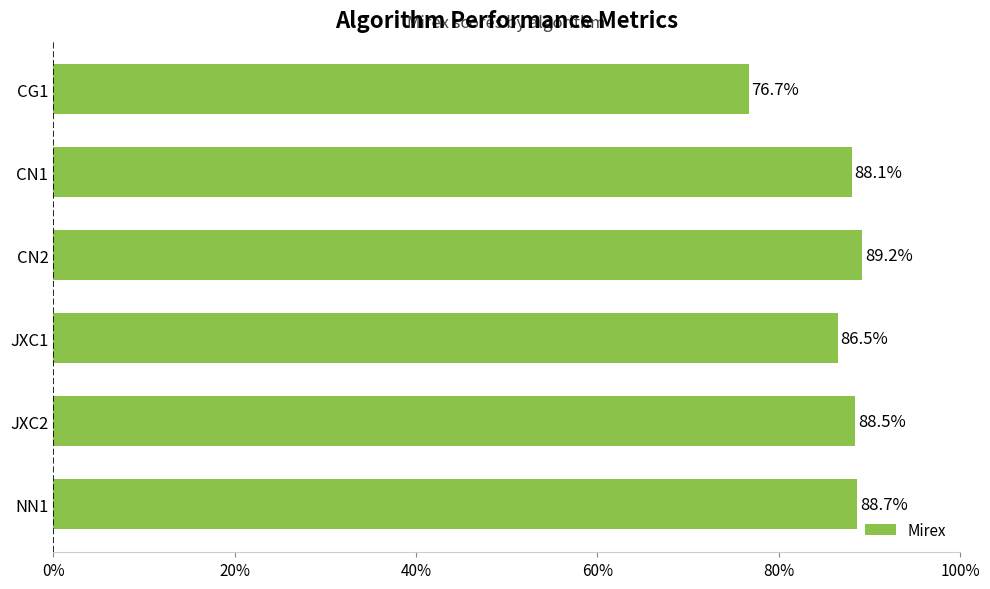

The value at CN1 is 144.7. True or false?

False